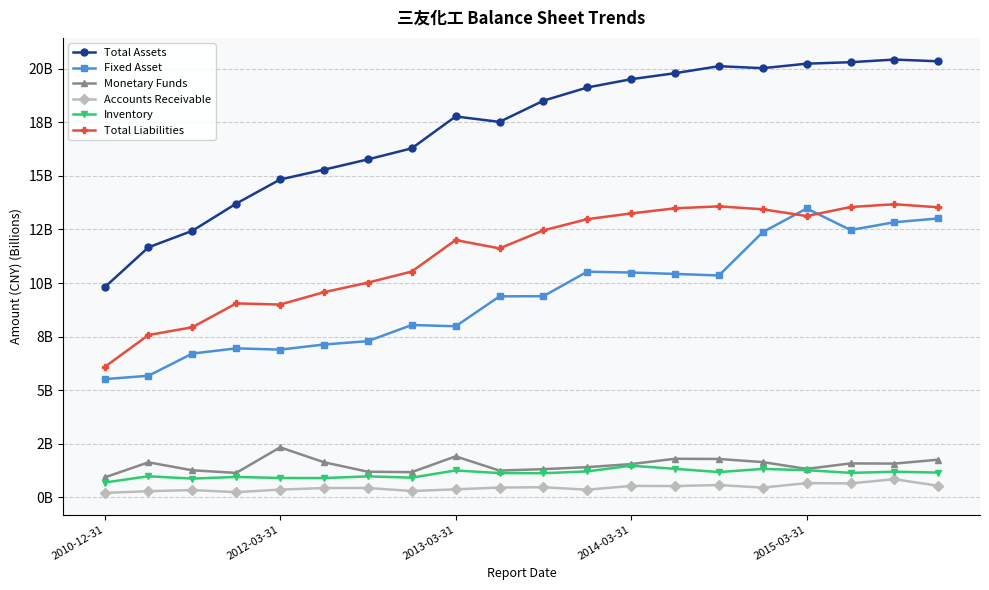

At which category is the sum across all series the highest?

18